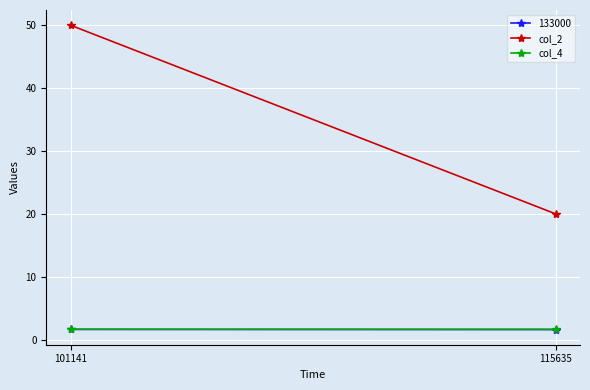

How many data points does each series have?

2